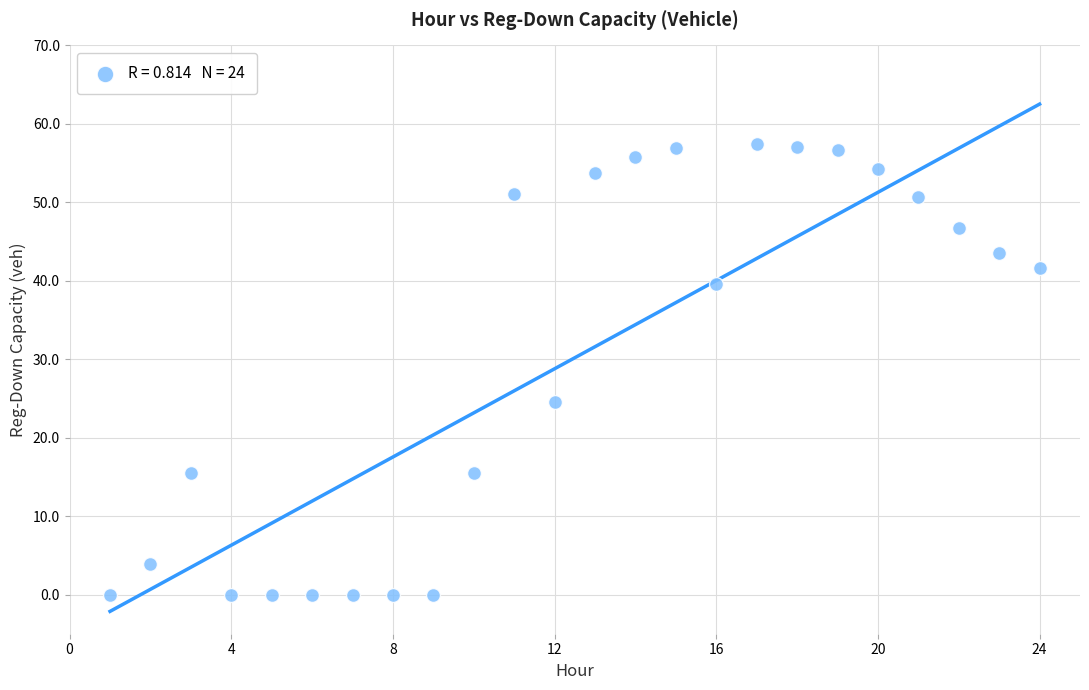

What Y value in the scatter plot is closest to 28?

24.5